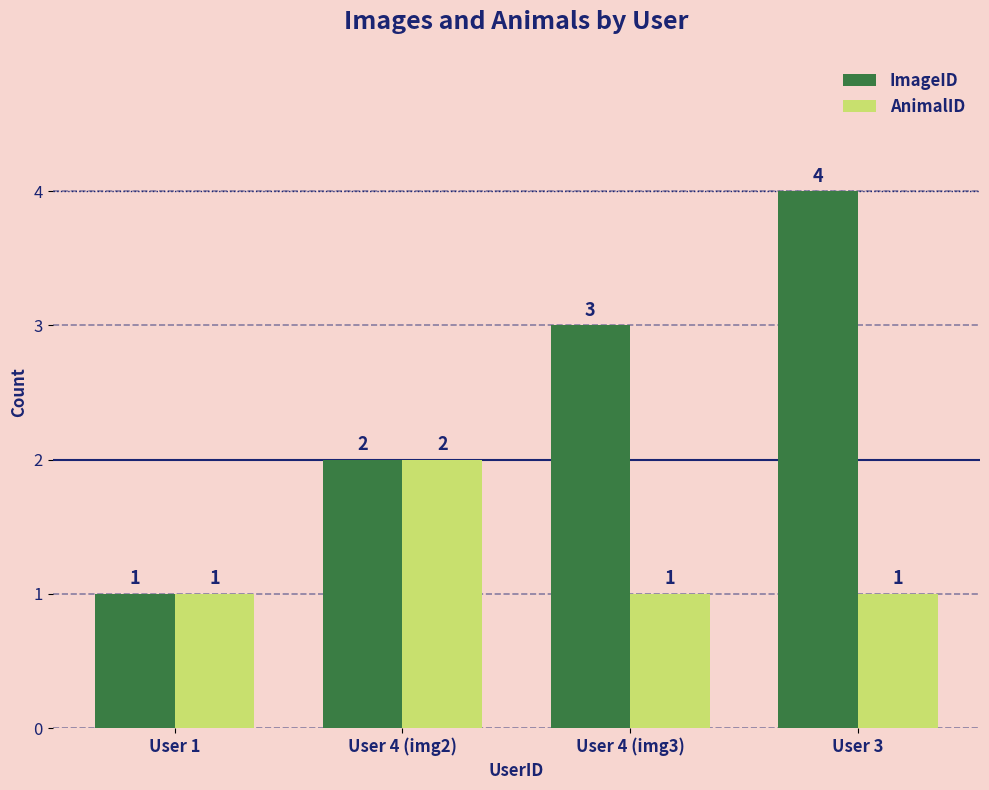

How many bars are there in each group?

2